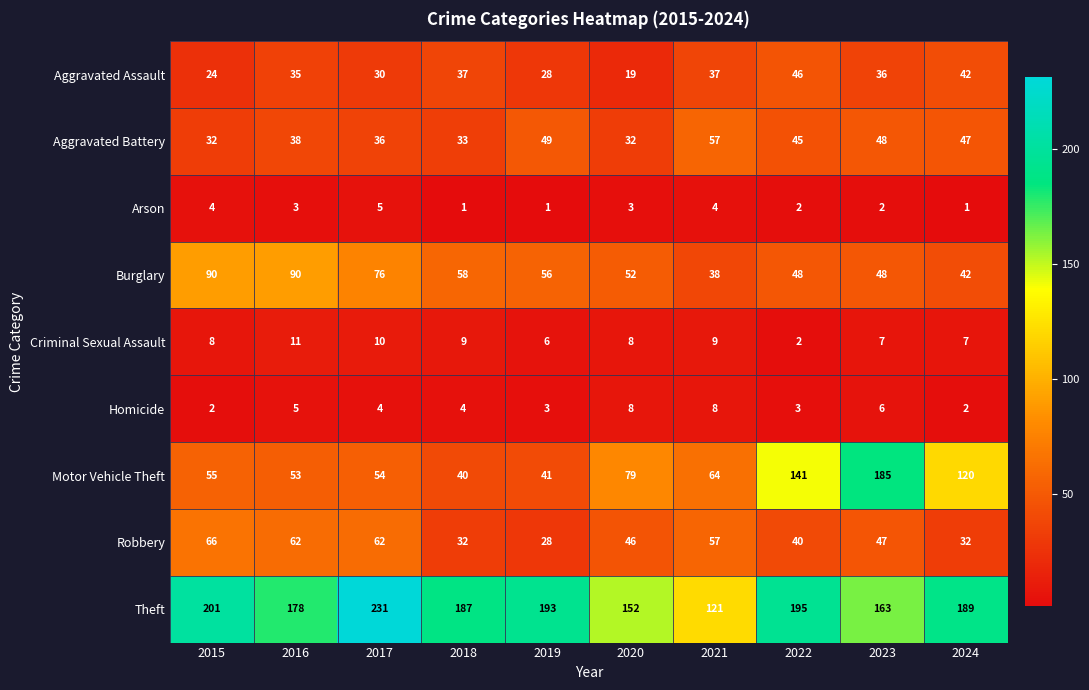

What is the maximum value for Arson?

5